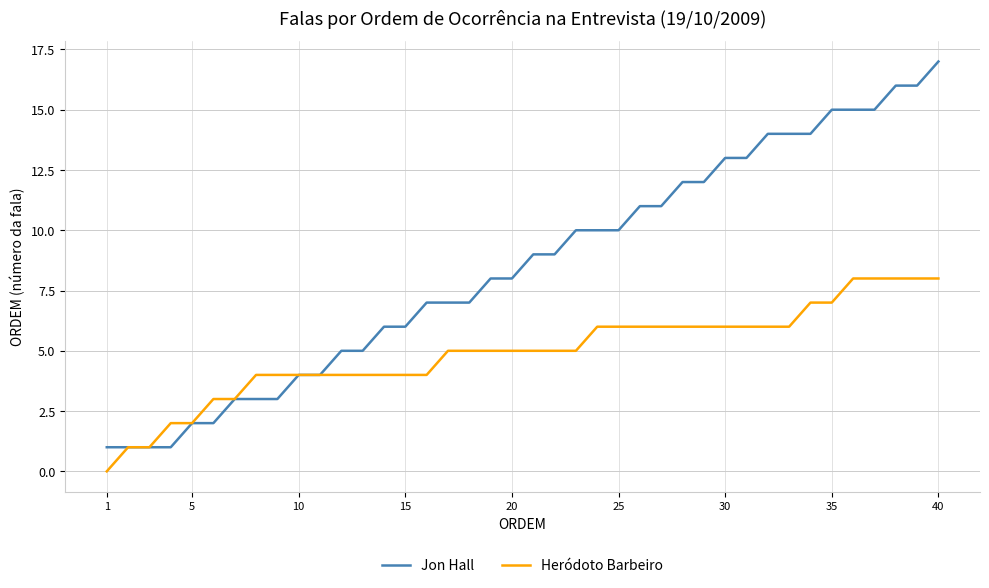

List the series in order of their peak value, lowest first.

Heródoto Barbeiro, Jon Hall